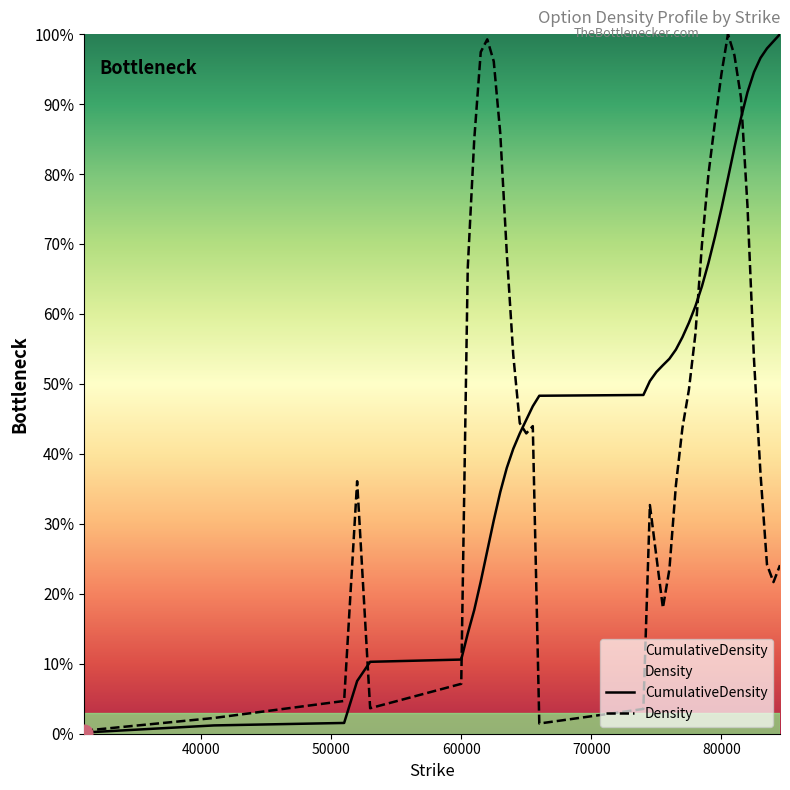

How many lines are shown in the chart?

2